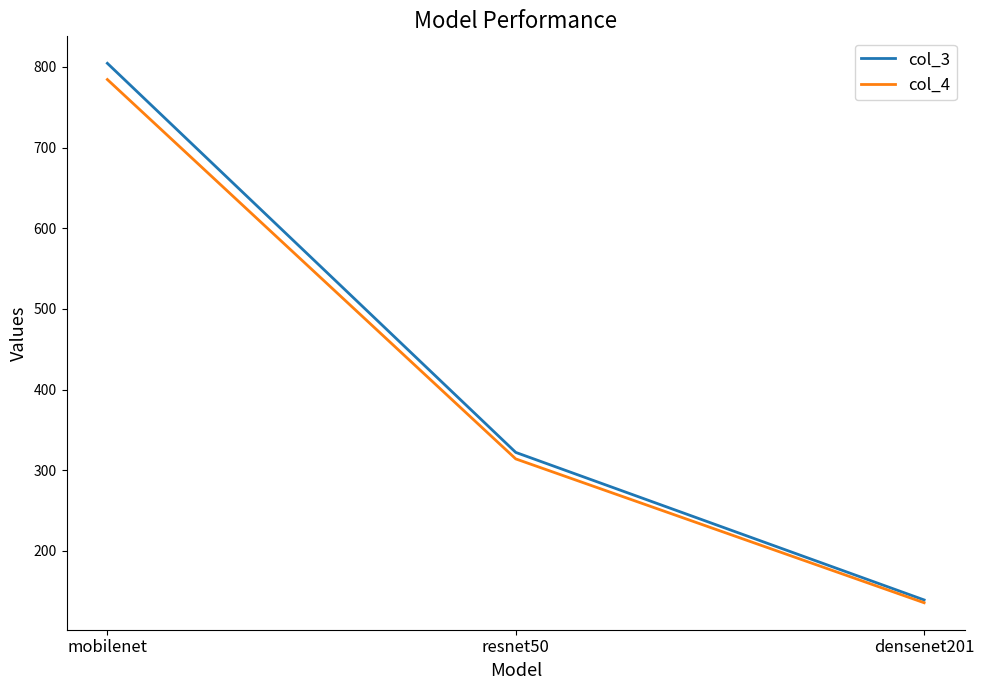

What is the spread (max minus min) of values at resnet50?

8.1